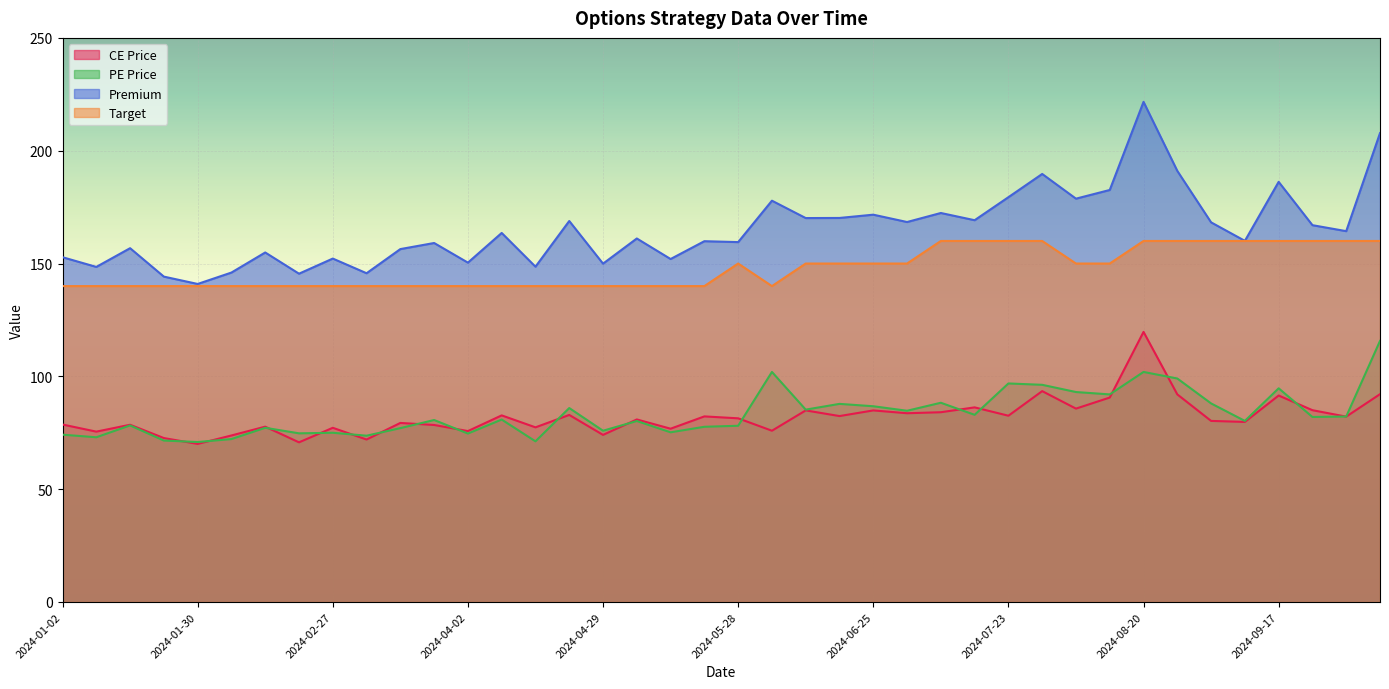

Reading left to right, transcribe all the data shown in this chart.

CE Price: 78.7	75.5	78.5	72.7	70.0	73.8	77.7	70.8	77.2	72.0	79.3	78.5	75.8	82.7	77.4	82.9	74.0	80.9	76.8	82.2	81.4	75.9	84.9	82.4	84.9	83.7	84.1	86.2	82.5	93.5	85.7	90.6	119.7	92.0	80.2	79.8	91.5	85.0	82.2	92.1
PE Price: 74.2	73.0	78.2	71.5	70.9	72.2	77.2	74.8	75.0	73.7	77.0	80.7	74.7	80.8	71.2	86.0	75.9	80.2	75.2	77.7	78.1	102.0	85.2	87.8	86.8	84.8	88.3	83.0	96.8	96.2	93.0	92.0	102.0	99.0	88.0	80.2	94.7	82.0	82.2	115.7
Premium: 152.8	148.5	156.8	144.2	140.9	146.0	154.9	145.5	152.2	145.7	156.4	159.1	150.4	163.6	148.6	168.9	149.9	161.1	152.0	159.9	159.5	177.9	170.2	170.2	171.7	168.4	172.4	169.2	179.4	189.7	178.8	182.6	221.7	191.1	168.2	160.1	186.2	167.0	164.4	207.8
Target: 140.0	140.0	140.0	140.0	140.0	140.0	140.0	140.0	140.0	140.0	140.0	140.0	140.0	140.0	140.0	140.0	140.0	140.0	140.0	140.0	150.0	140.0	150.0	150.0	150.0	150.0	160.0	160.0	160.0	160.0	150.0	150.0	160.0	160.0	160.0	160.0	160.0	160.0	160.0	160.0